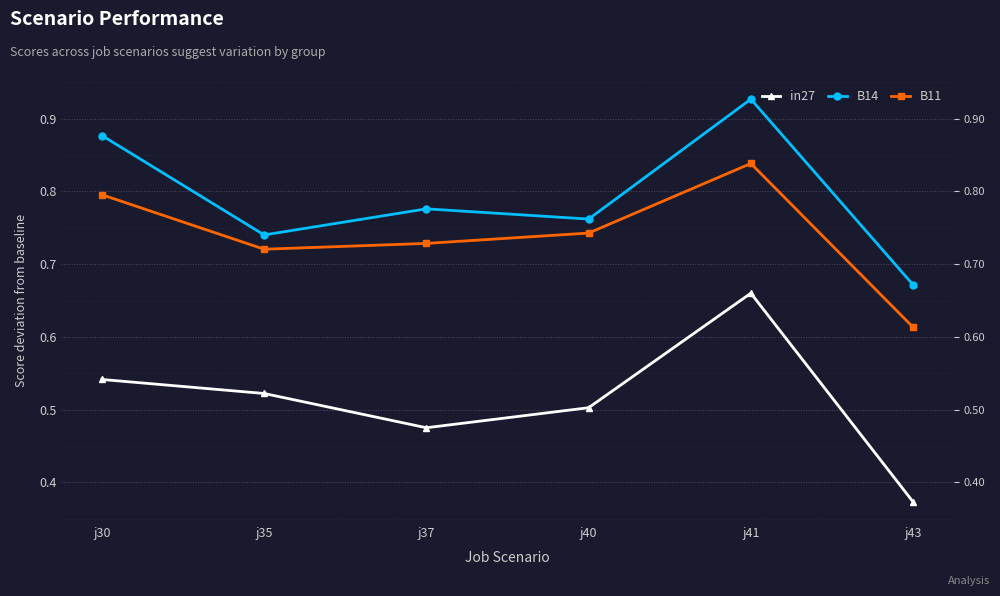

What is the value of the B14 point at the 1st from the left?

0.9